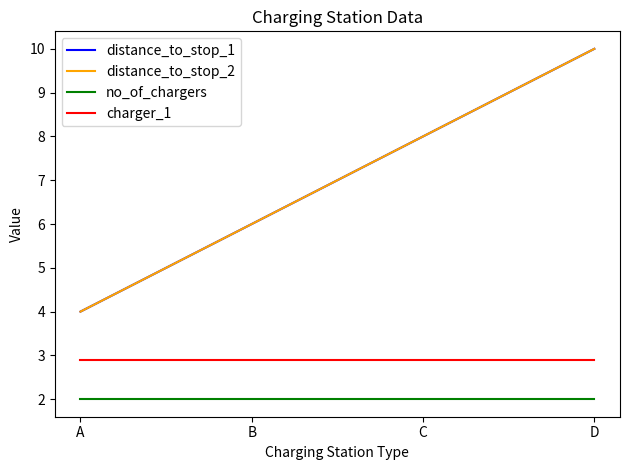

Is this an area chart (filled region under the line)?

No